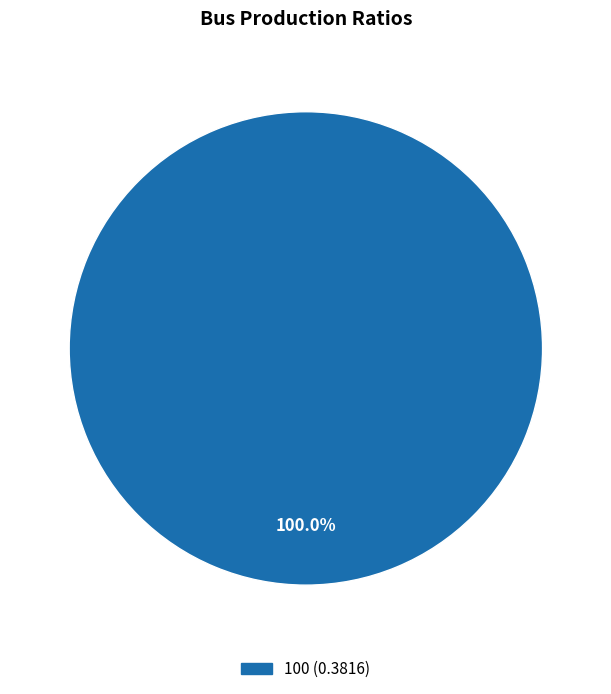

How many slices are in this pie chart?

1